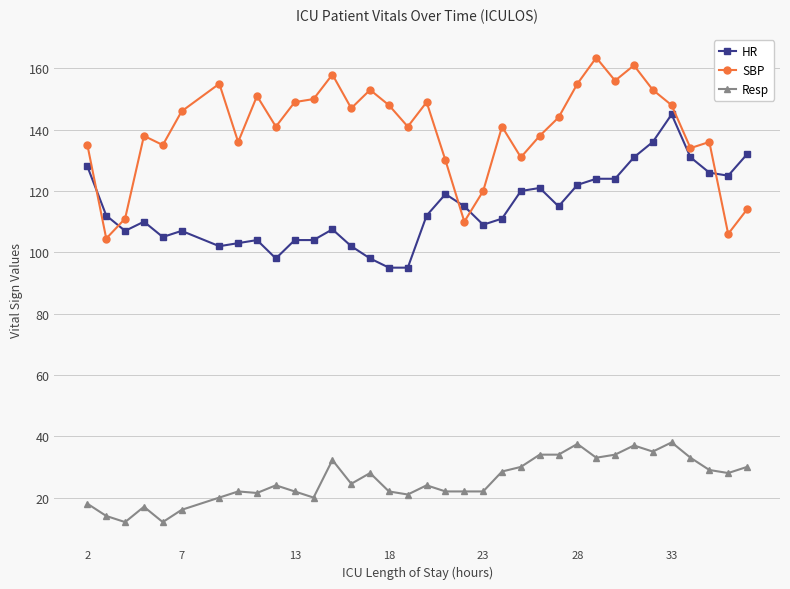

What is the value of the HR point at the 11th from the left?

104.0